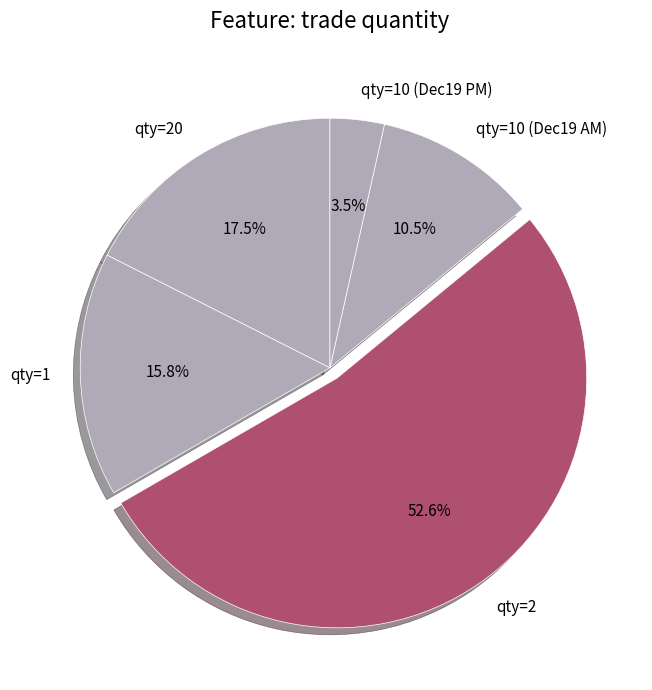

Count the number of slices in the pie.

5